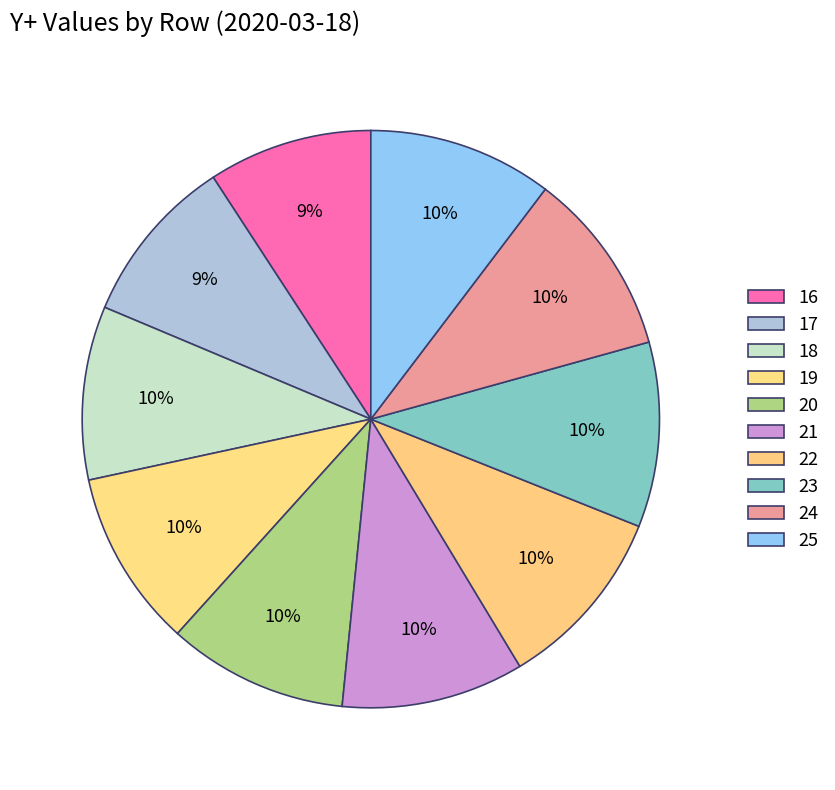

Which has a higher value, 19 or 17?

19